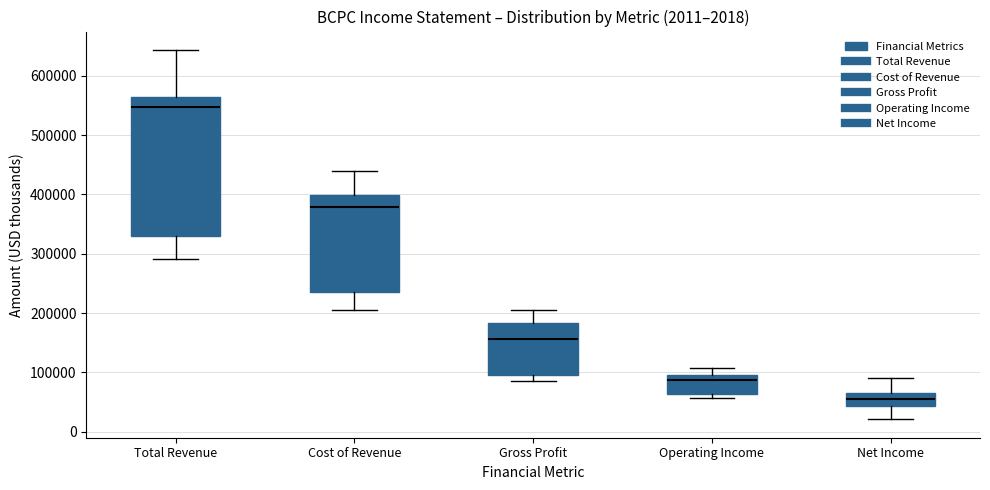

Which box's median line is the lowest?

Net Income